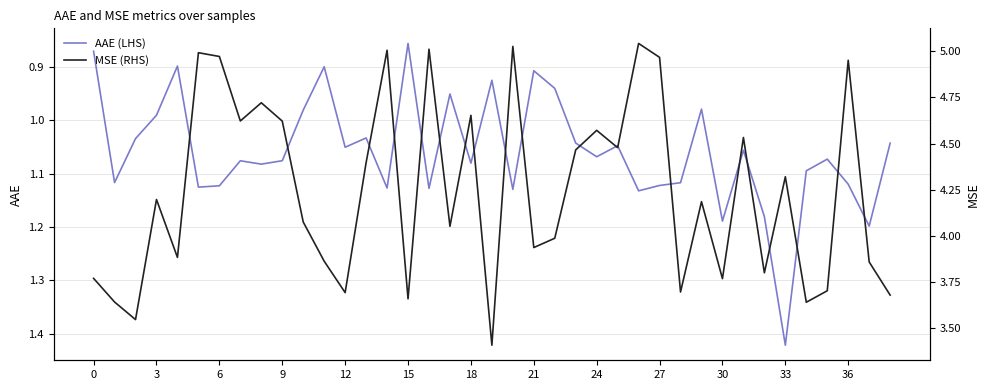

What is the difference between the maximum and minimum values in the AAE (LHS) series?

0.6